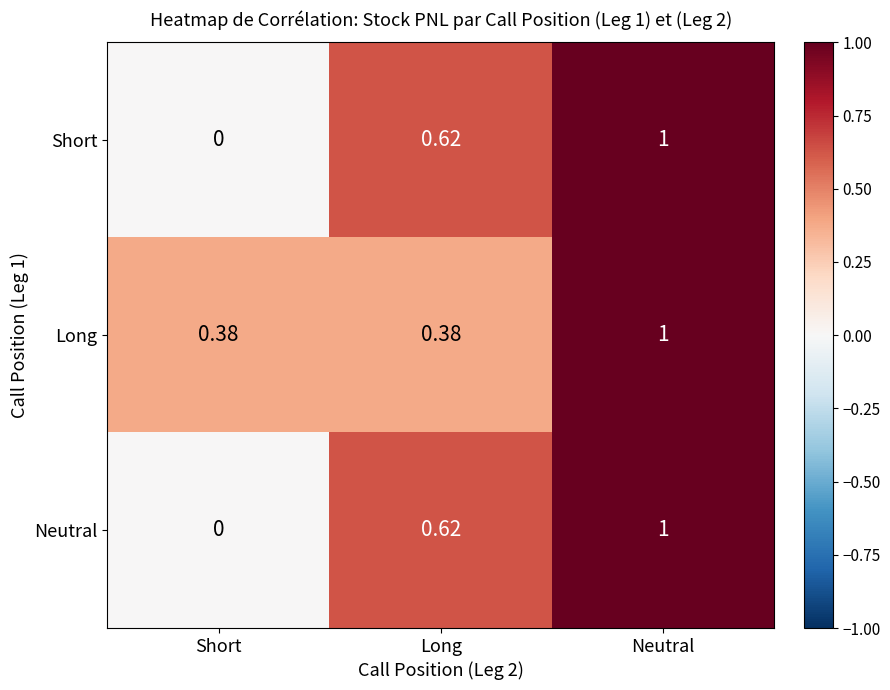

Is the value of Neutral at Neutral greater than the value of Long at Long?

Yes